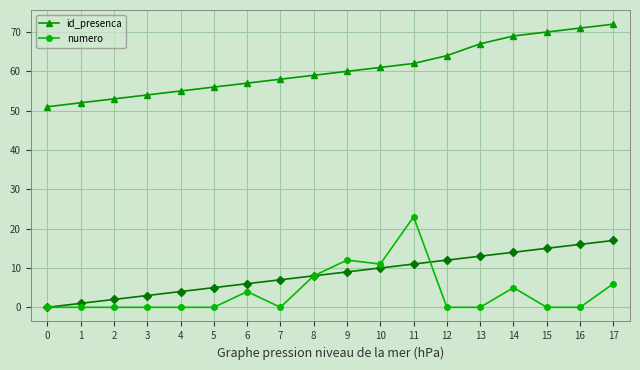

True or false: id_presenca and numero intersect in this chart.

False